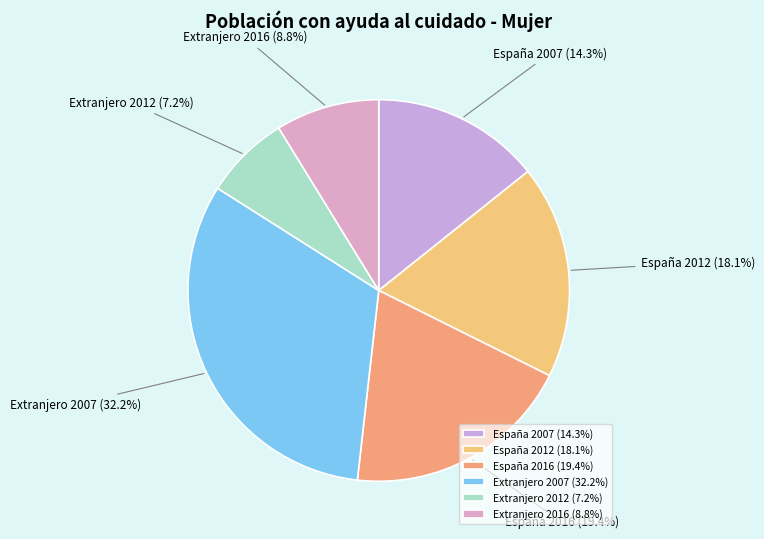

Which slice is the smallest?

Extranjero 2012